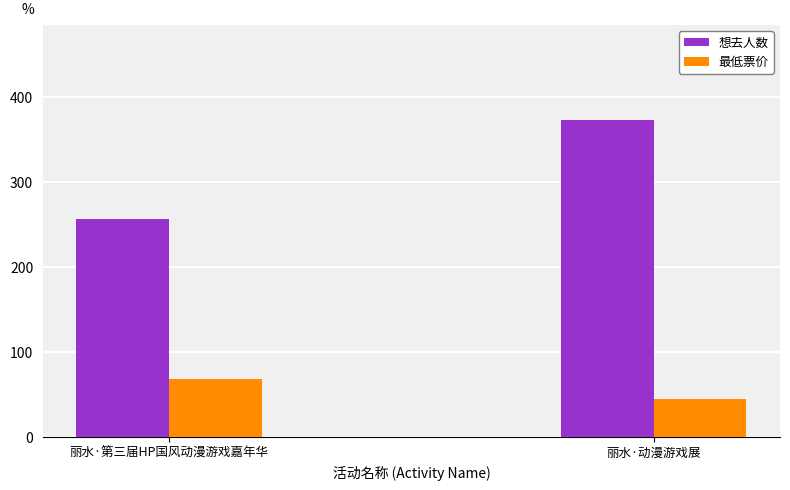

How many bars are there in total?

4